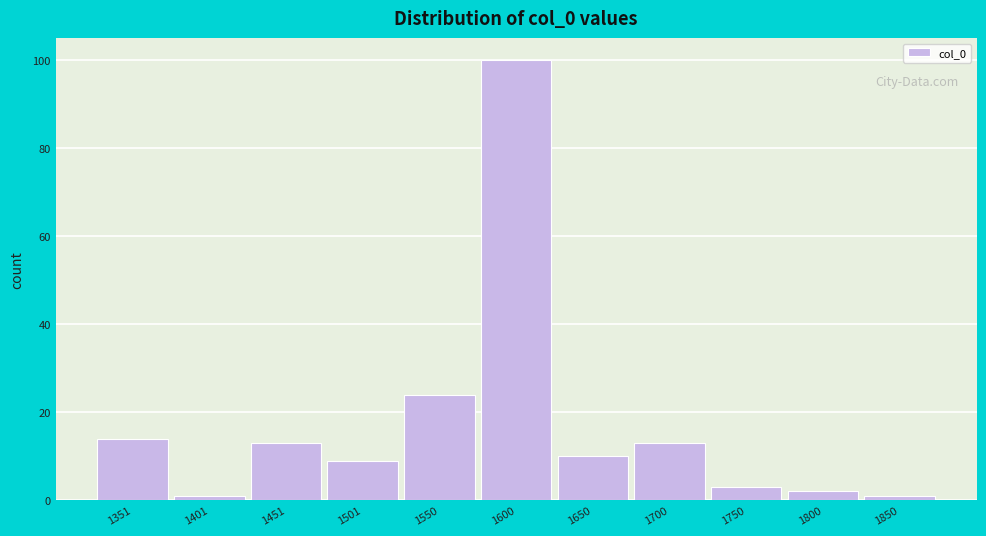

Reading left to right, extract all data points from this chart.

14	1	13	9	24	100	10	13	3	2	1